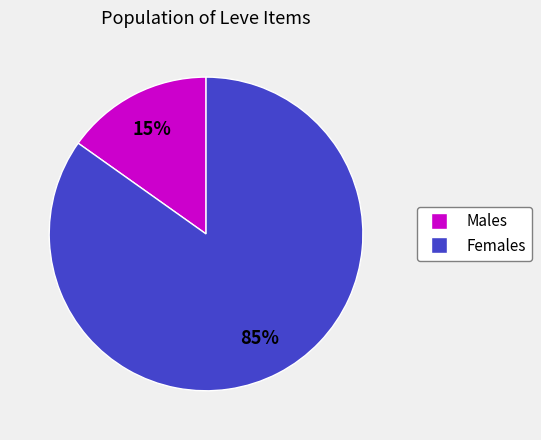

Is there any slice that represents more than half of the pie?

Yes